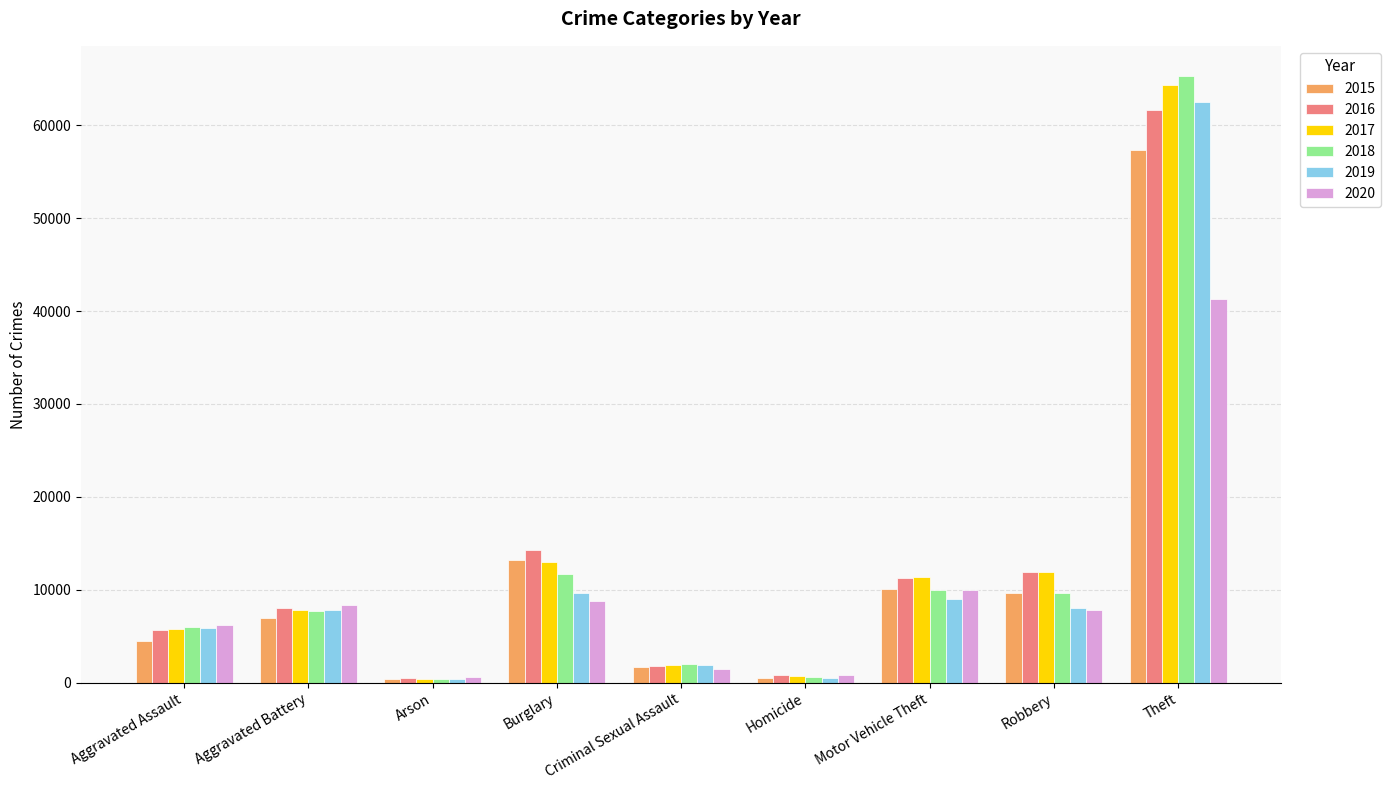

What is the total value across all series at Arson?

2744